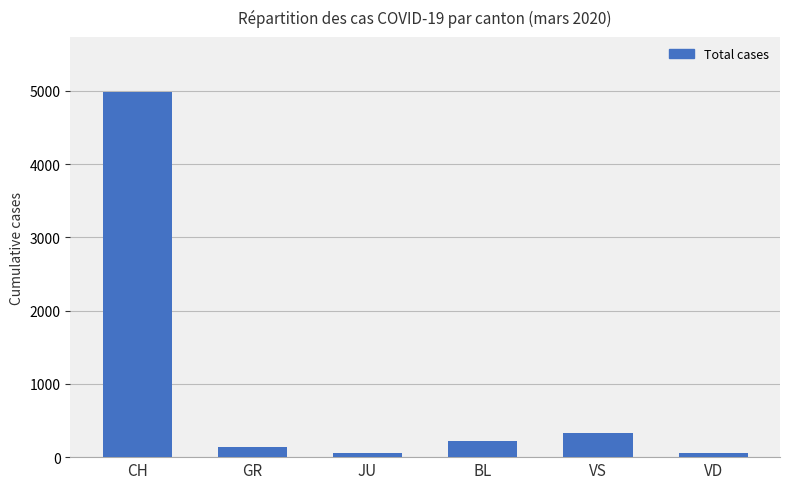

What is the label of the 1st bar from the left?

CH